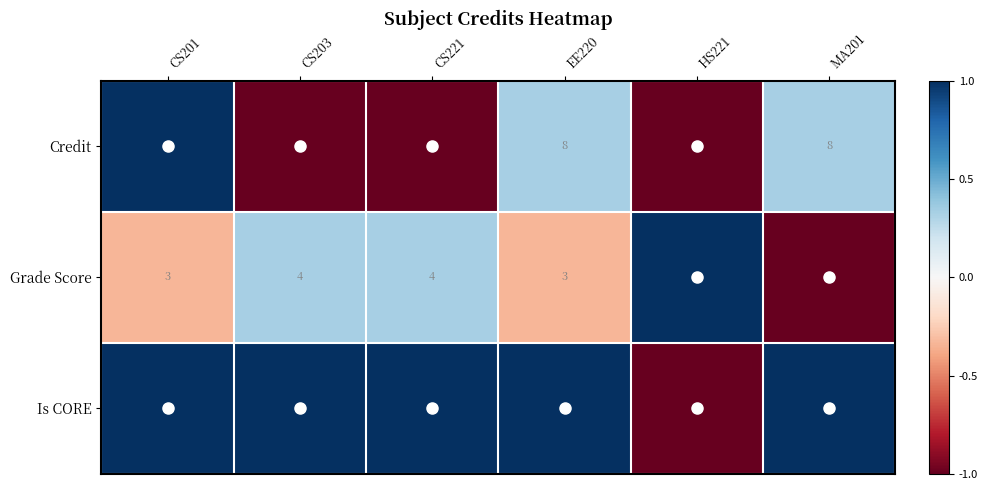

What is the minimum value for Credit?

6